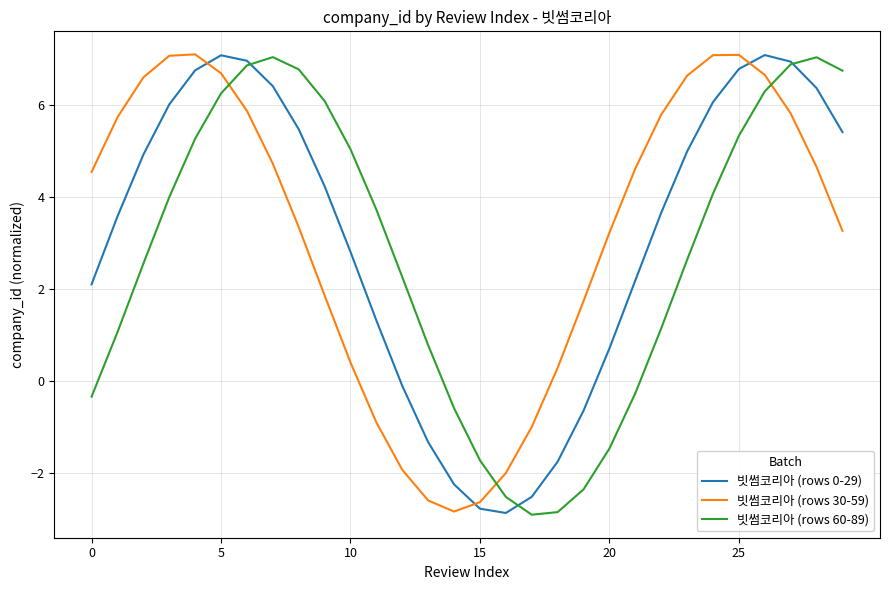

Which series ends up on top after the final intersection of 빗썸코리아 (rows 30-59) and 빗썸코리아 (rows 60-89)?

빗썸코리아 (rows 60-89)